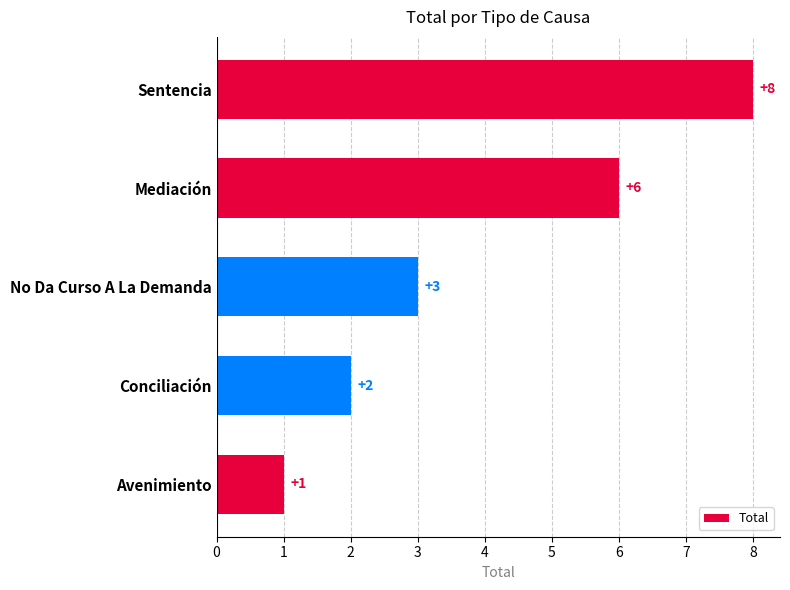

Does the chart contain any negative values?

No